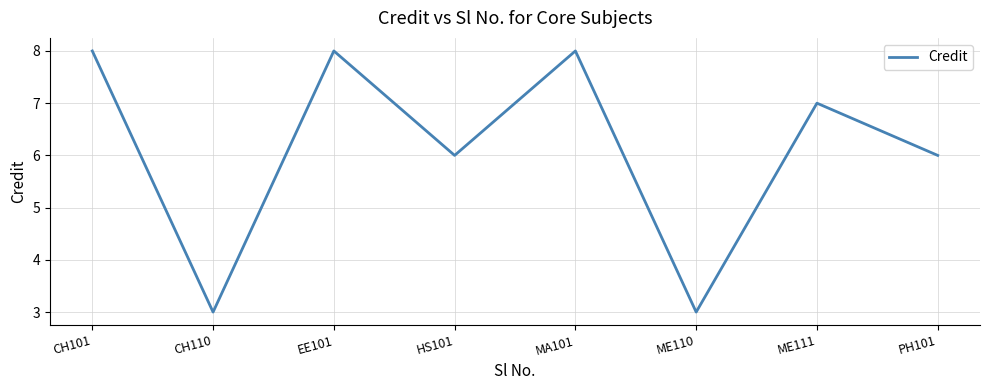

Does the chart display data point markers on the line(s)?

No